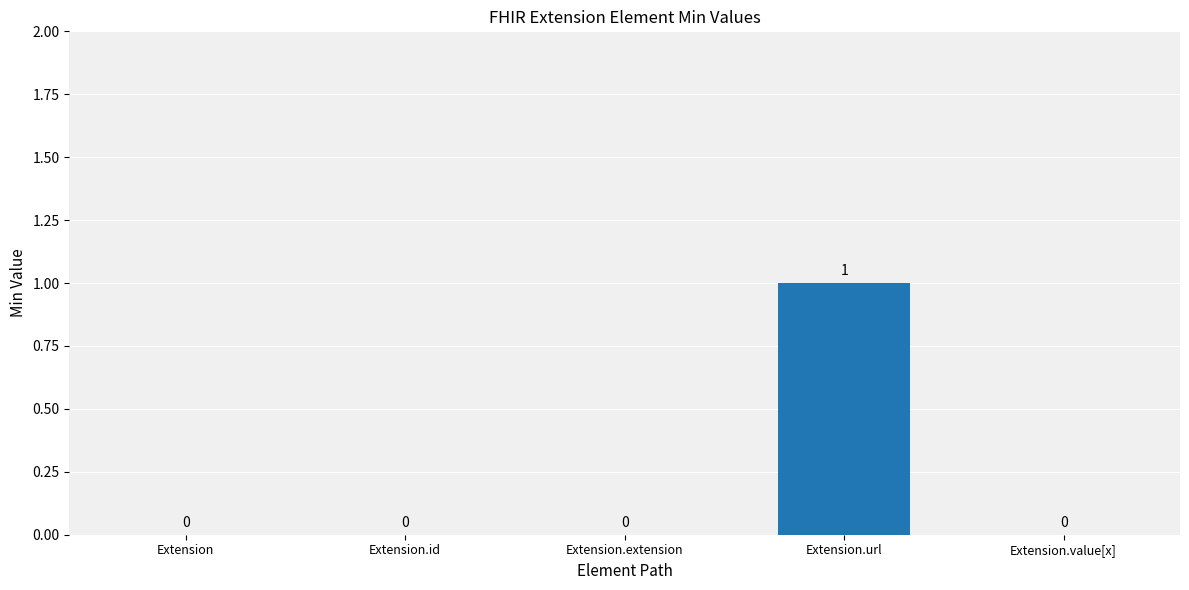

Is it true that the value at Extension.extension is 0?

True